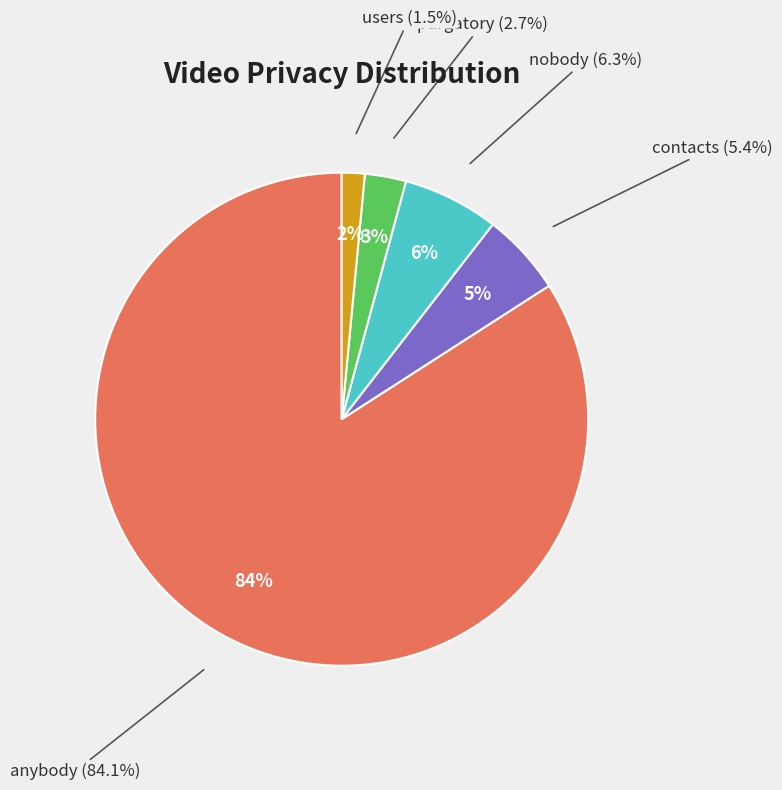

Rank the categories by value from lowest to highest.

users, purgatory, contacts, nobody, anybody